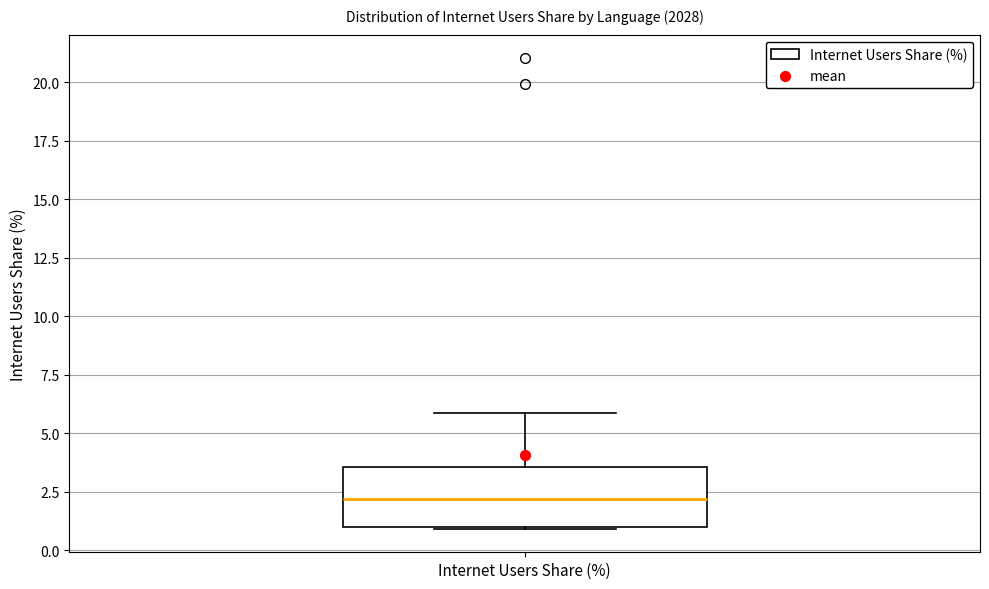

Transcribe this box plot: give where the median line is, the range the box spans, and where the two whiskers end, as read against the y-axis. The values are not printed on the chart, so give them approximately, as read against the axis.

median 2.0, box 1.0 to 3.5, whiskers 1.0 to 6.0